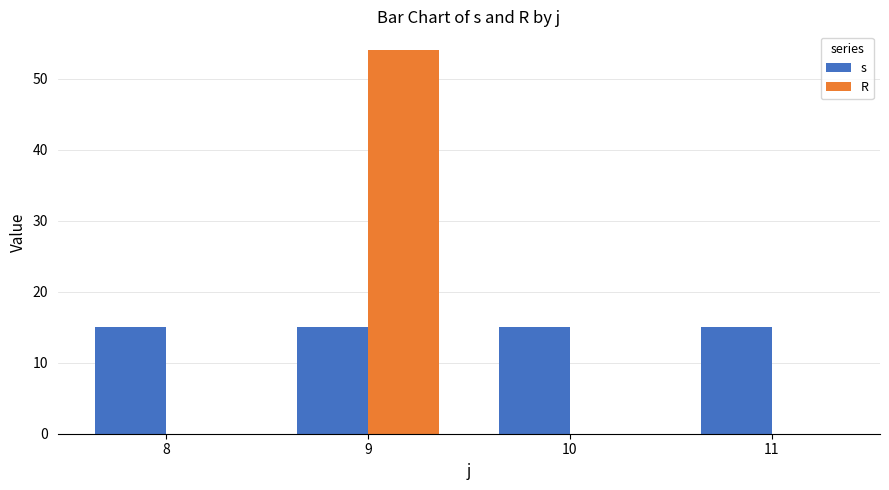

Reading left to right, transcribe all the data shown in this chart.

s: 8=15	9=15	10=15	11=15
R: 8=0	9=54	10=0	11=0